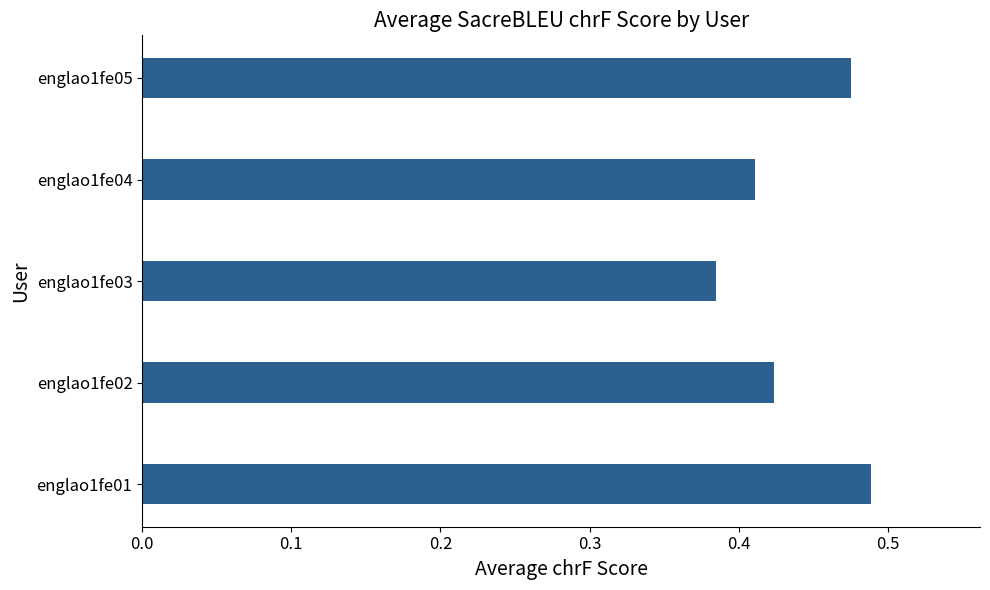

Rank the categories by value from lowest to highest.

englao1fe03, englao1fe04, englao1fe02, englao1fe05, englao1fe01